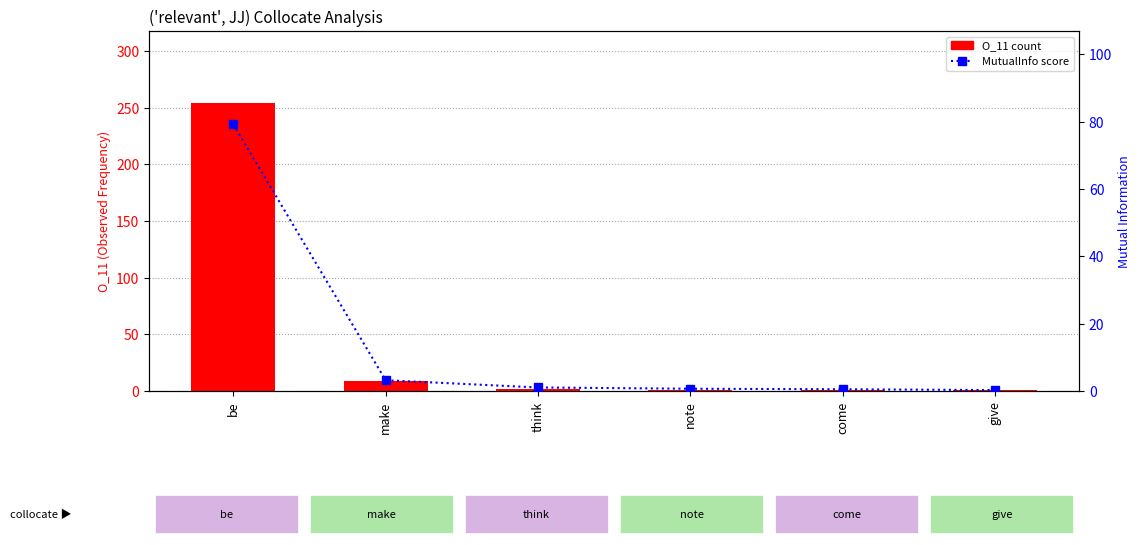

Reading left to right, transcribe all the data shown in this chart.

O_11: 254.0	9.0	2.0	1.0	1.0	1.0
MutualInfo: 79.2	3.2	1.1	0.7	0.5	0.3